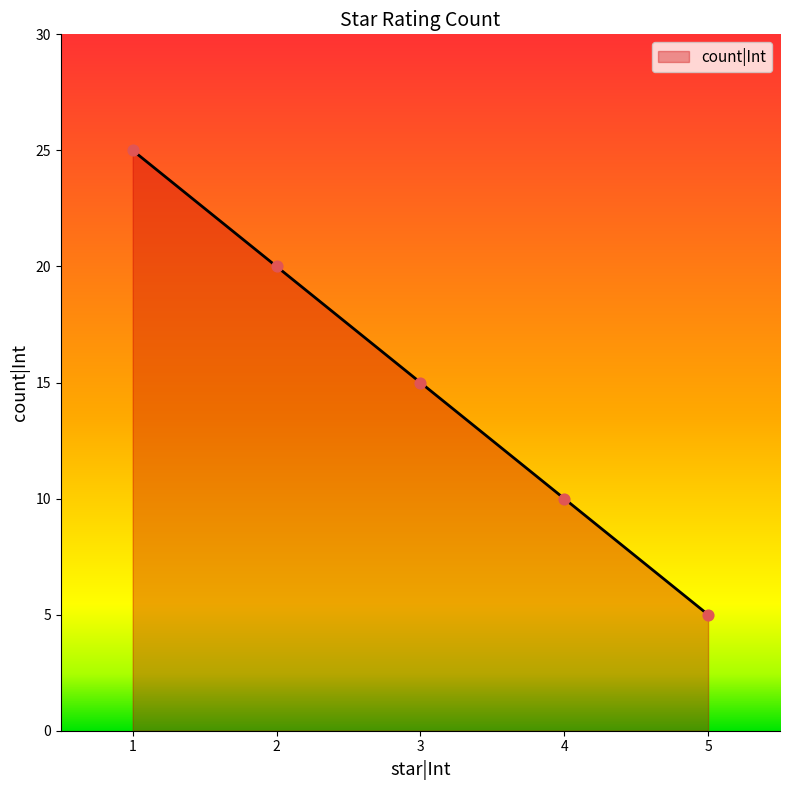

What is the change in value from 2 to 4?

-10